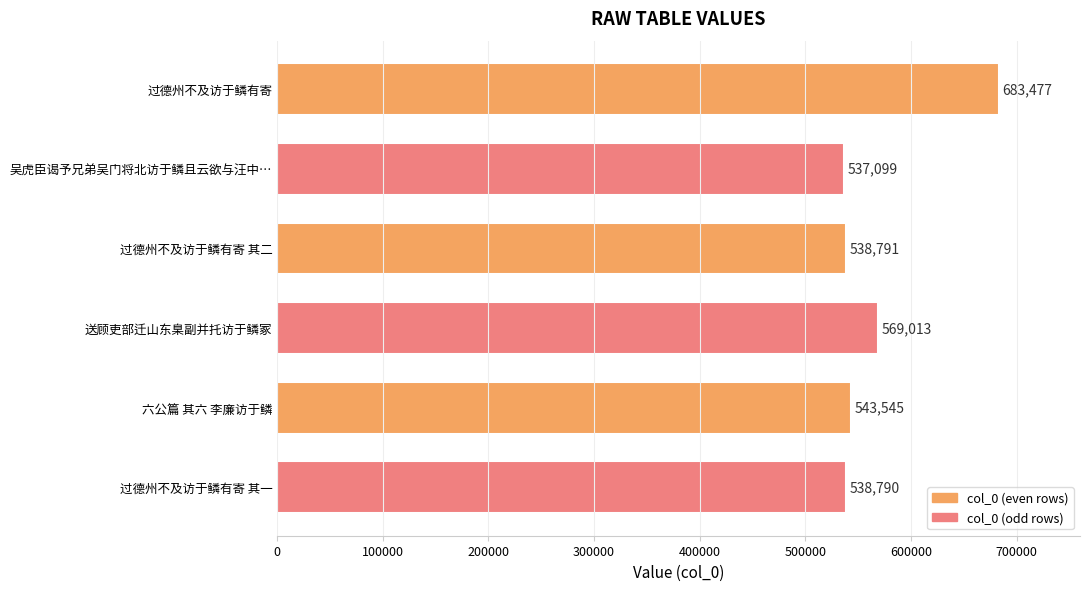

What is the sum of the values at 过德州不及访于鳞有寄 and 送顾吏部迁山东臬副并托访于鳞冢?

1252490